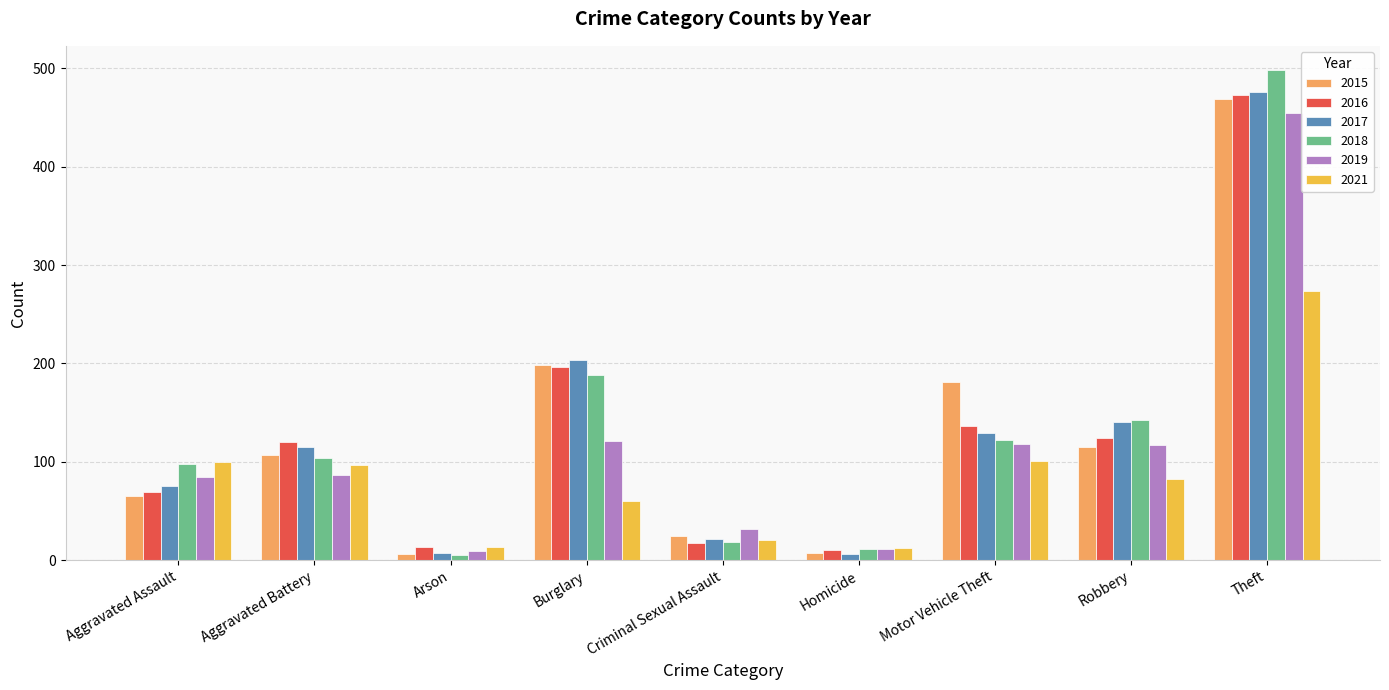

What is the spread (max minus min) of values at Aggravated Assault?

35